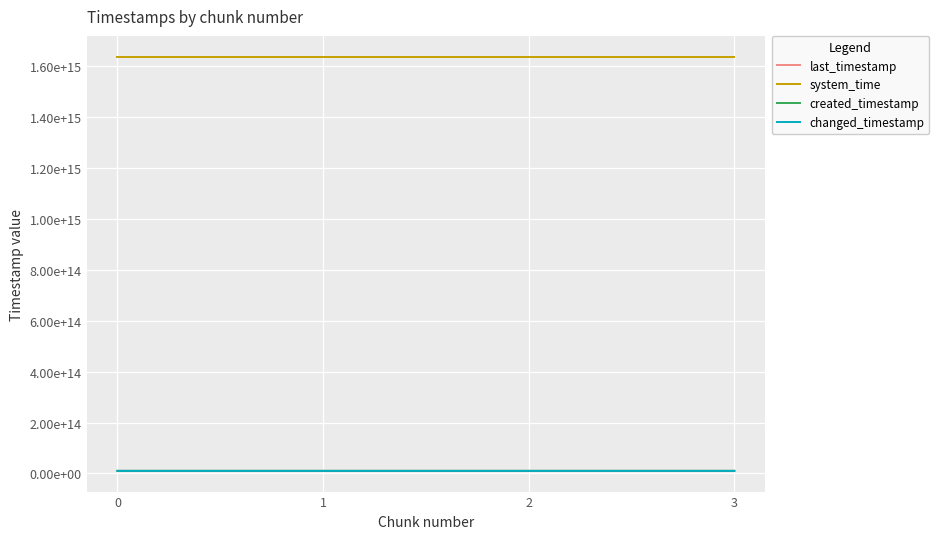

Between 0 and 1, which series saw the biggest shift?

last_timestamp